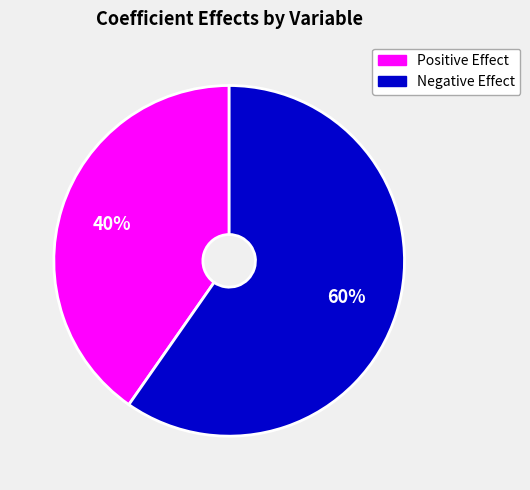

Does any single category account for the majority?

Yes